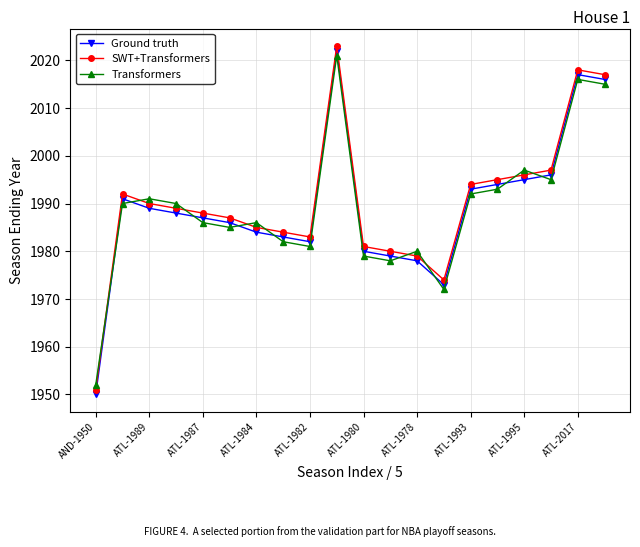

What is the maximum value shown in the chart?

2023